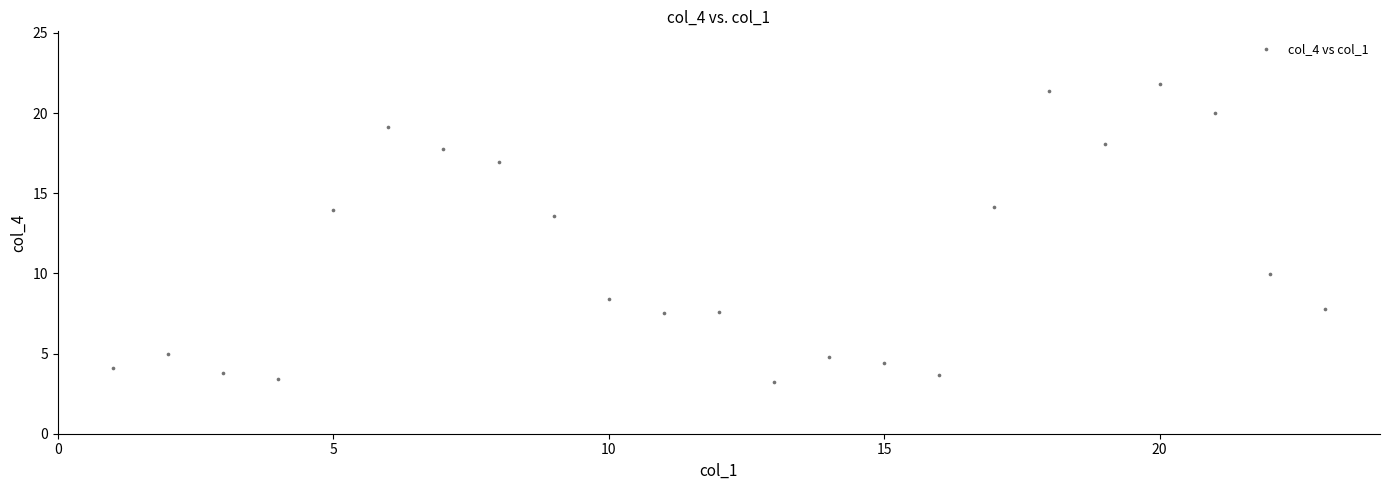

What is the range of Y values (max minus min)?

18.6